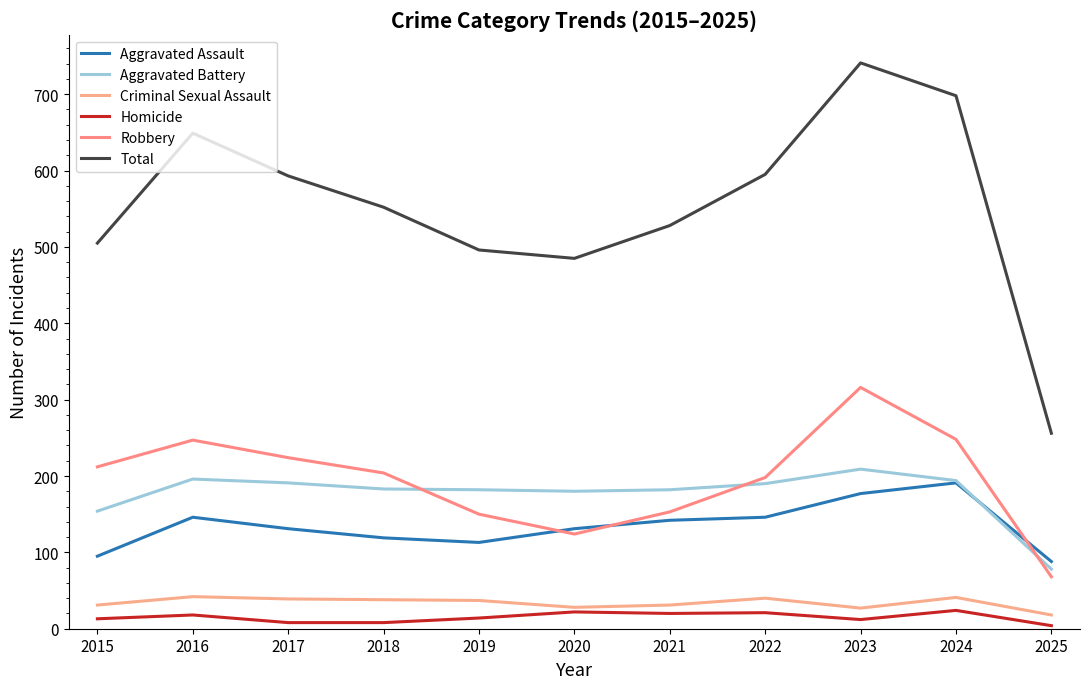

The Aggravated Battery series shows 182 at 2021. True or false?

True